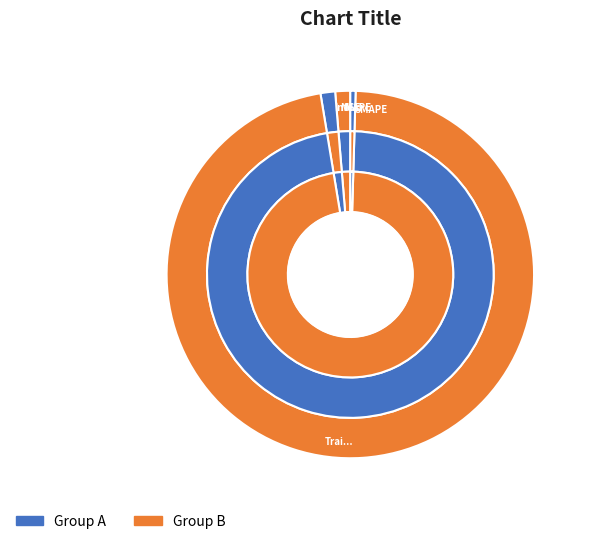

The SMAPE slice represents 8% of the pie. True or false?

False